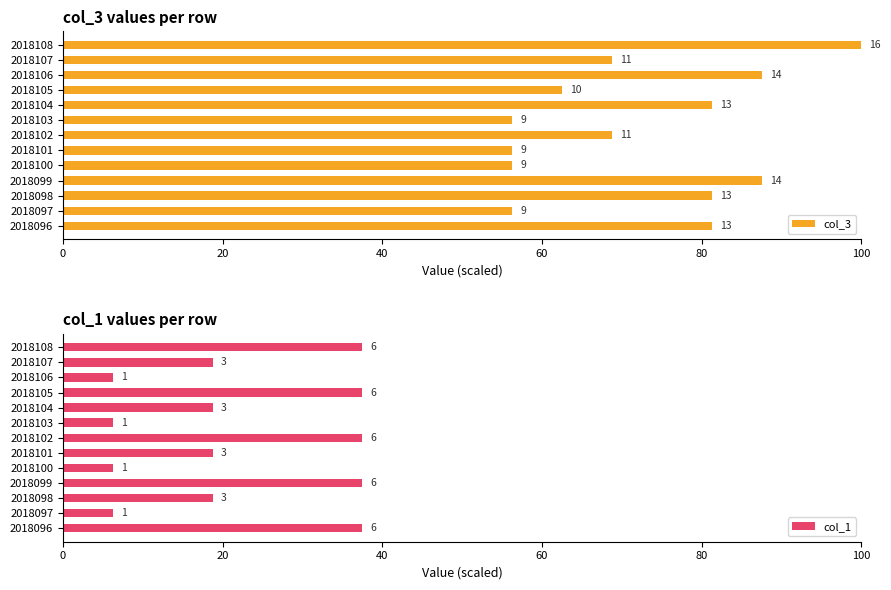

What are all the series names shown in the legend?

col_3, col_1